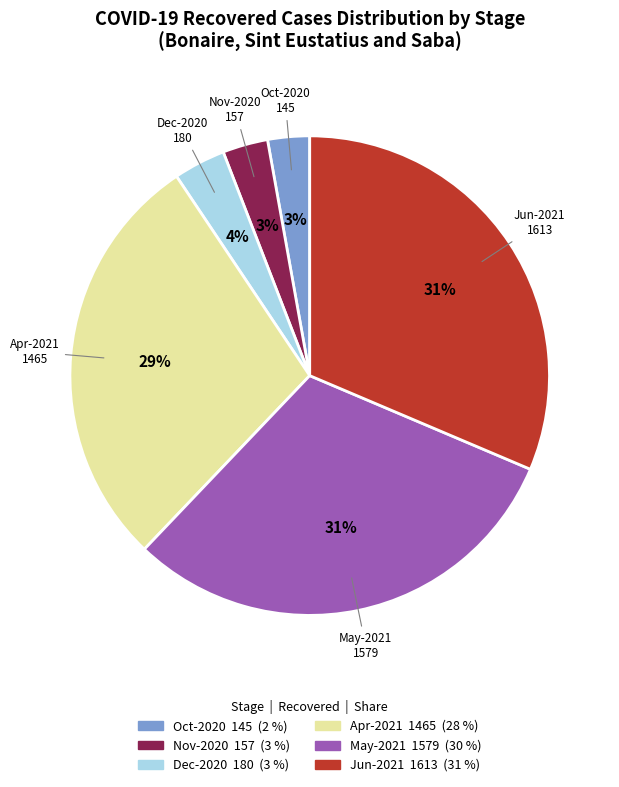

Is it true that Dec-2020 is 4% of the pie?

True